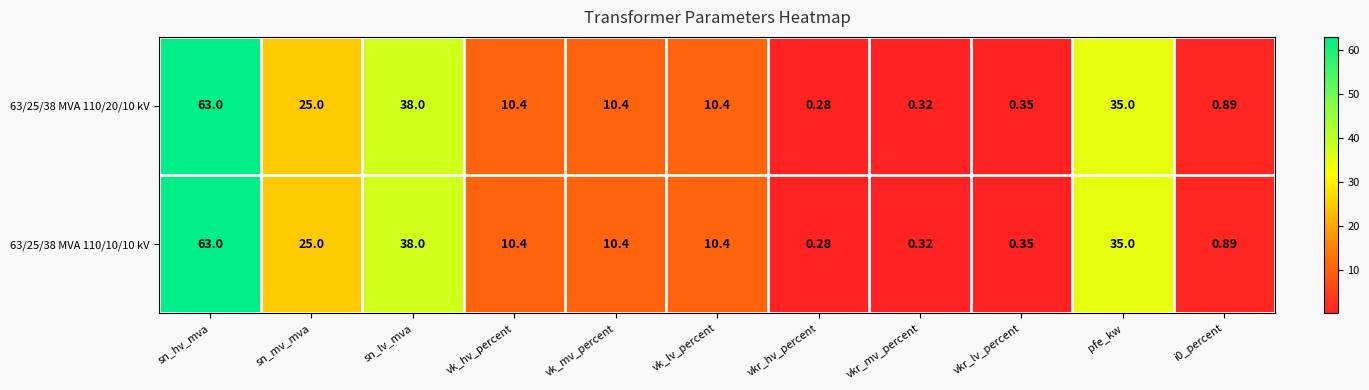

Where is 63/25/38 MVA 110/20/10 kV nearest to the value 31?

pfe_kw